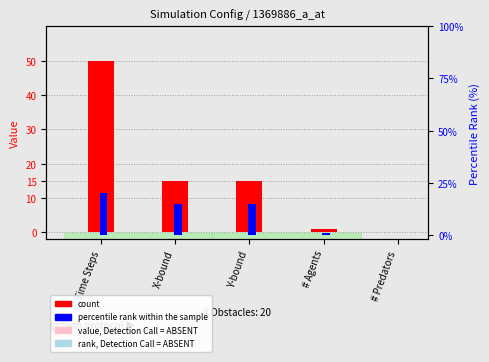

At which category does the chart reach its peak across all series?

Time Steps